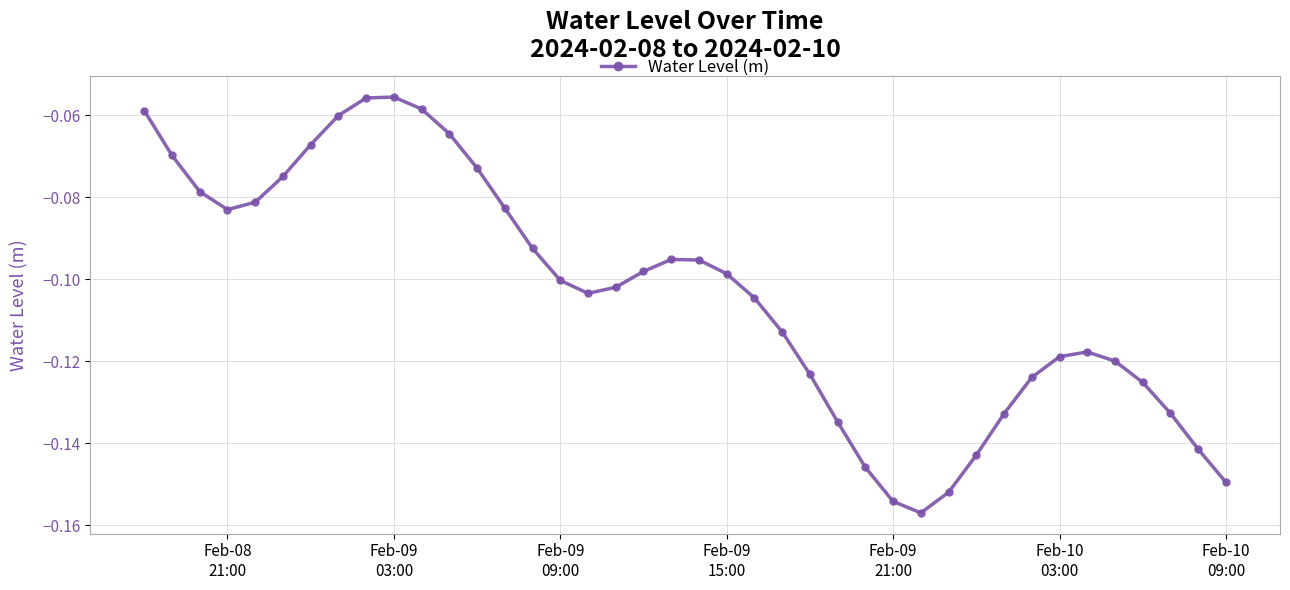

How many points are lower than both their immediate neighbors (excluding endpoints)?

3